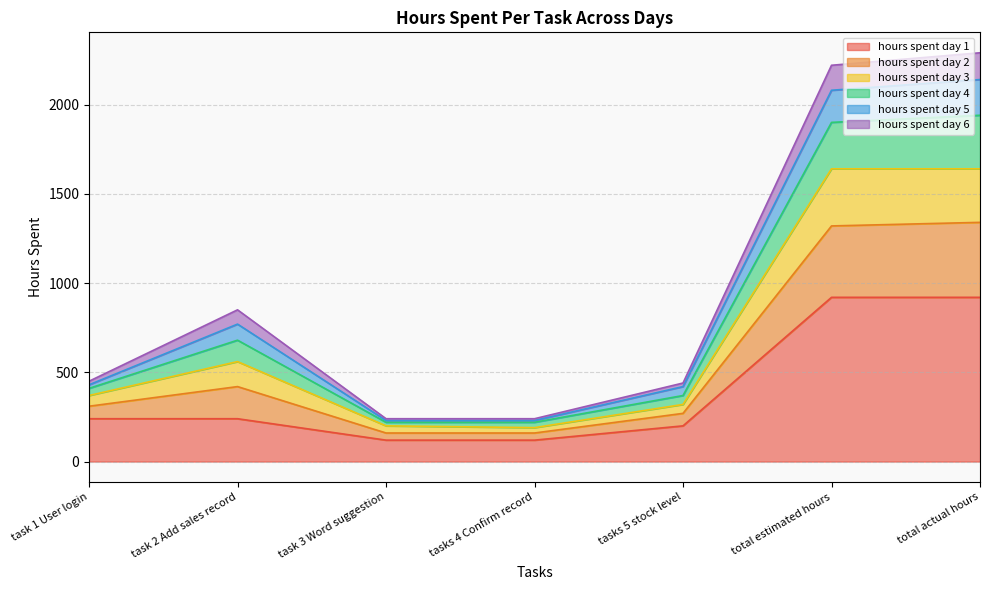

Count the number of categories in the chart.

7